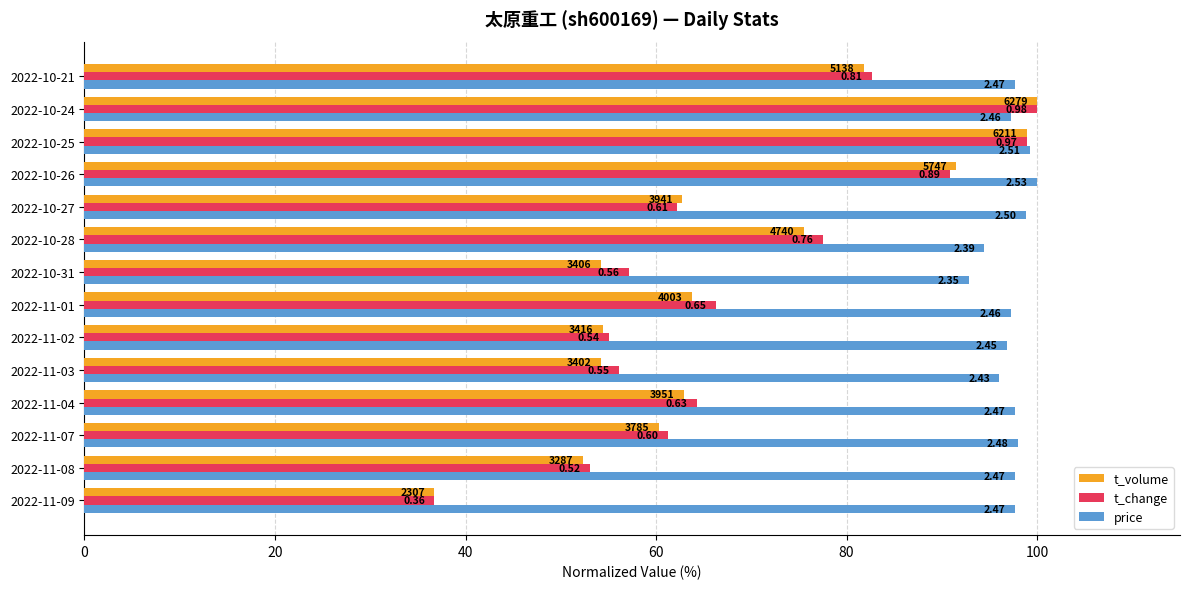

What are all the series names shown in the legend?

t_volume, t_change, price